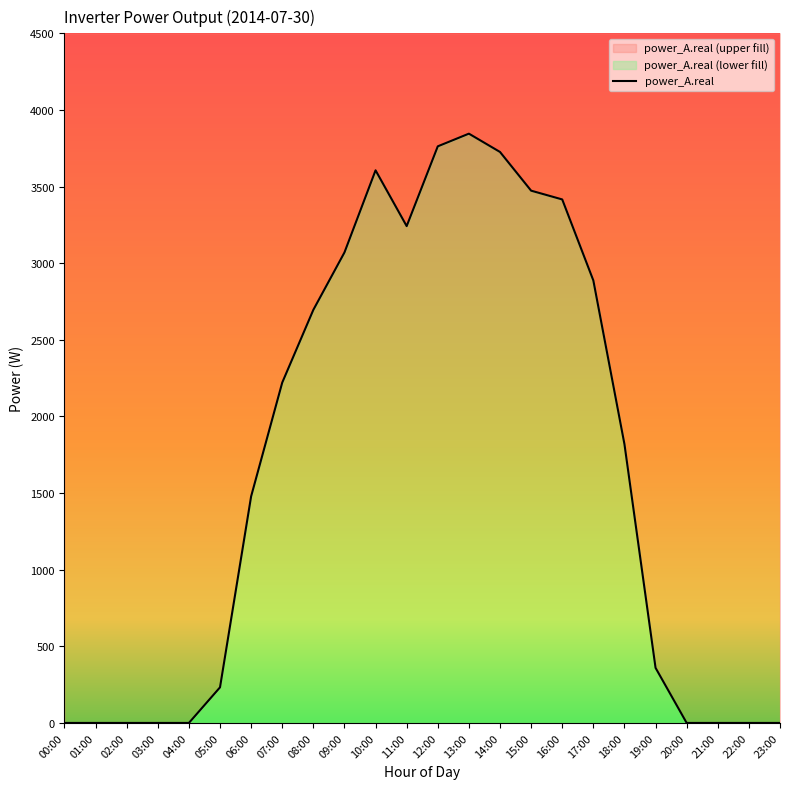

Where is the data nearest to the value 1922?

18:00